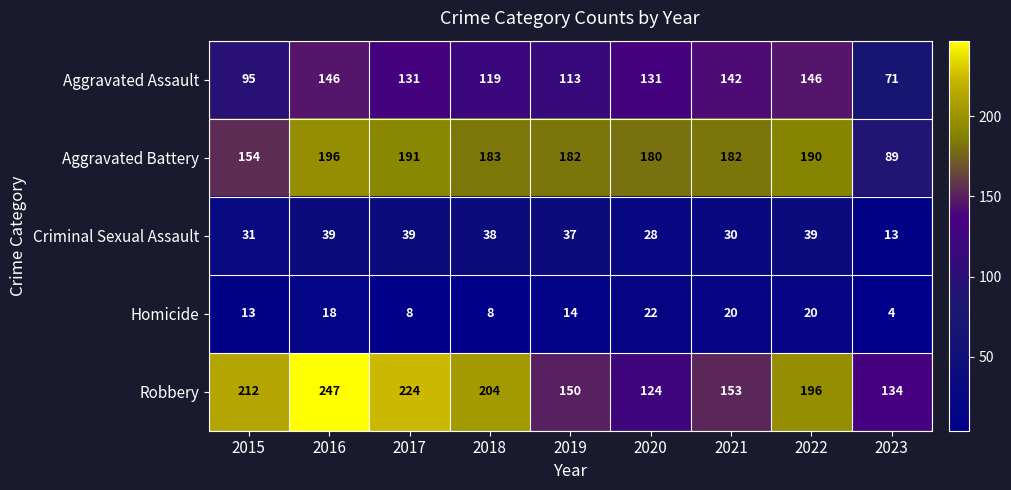

The value of Aggravated Battery at 2016 is 119. True or false?

False